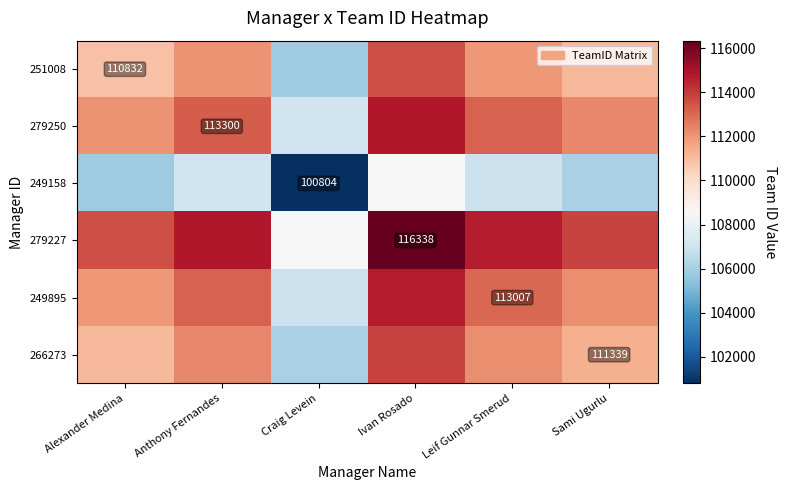

Is it true that 266273 equals 194862.8 at Sami Ugurlu?

False